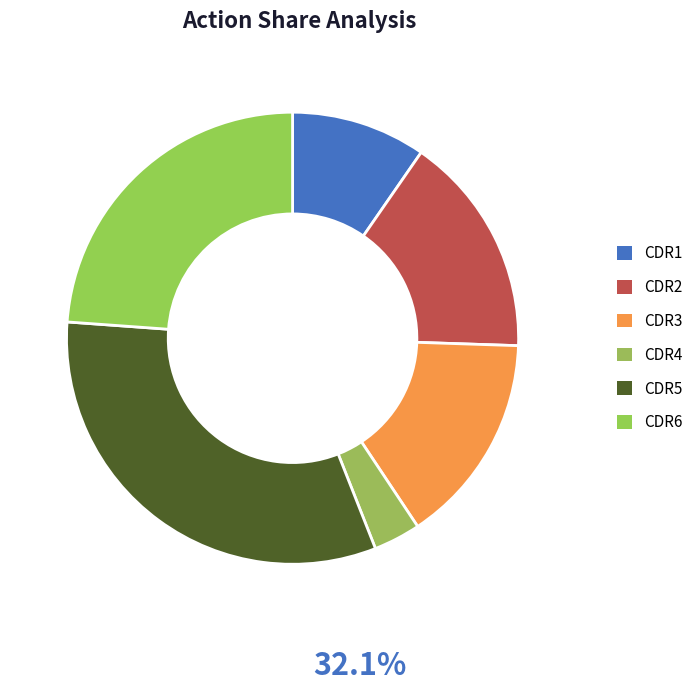

Count the number of slices in the pie.

6